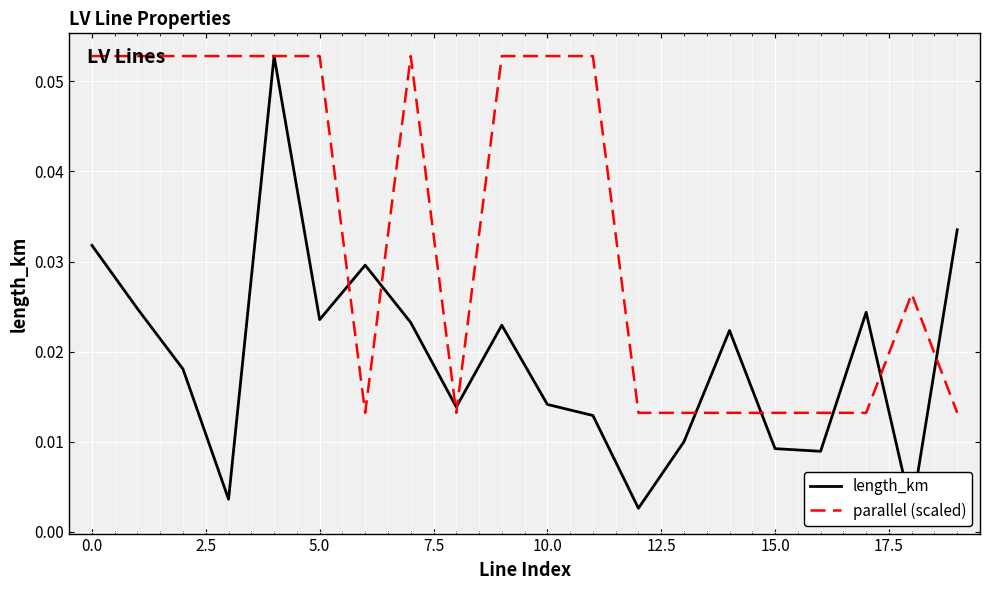

At which label is parallel (scaled) closest to 0?

12.5